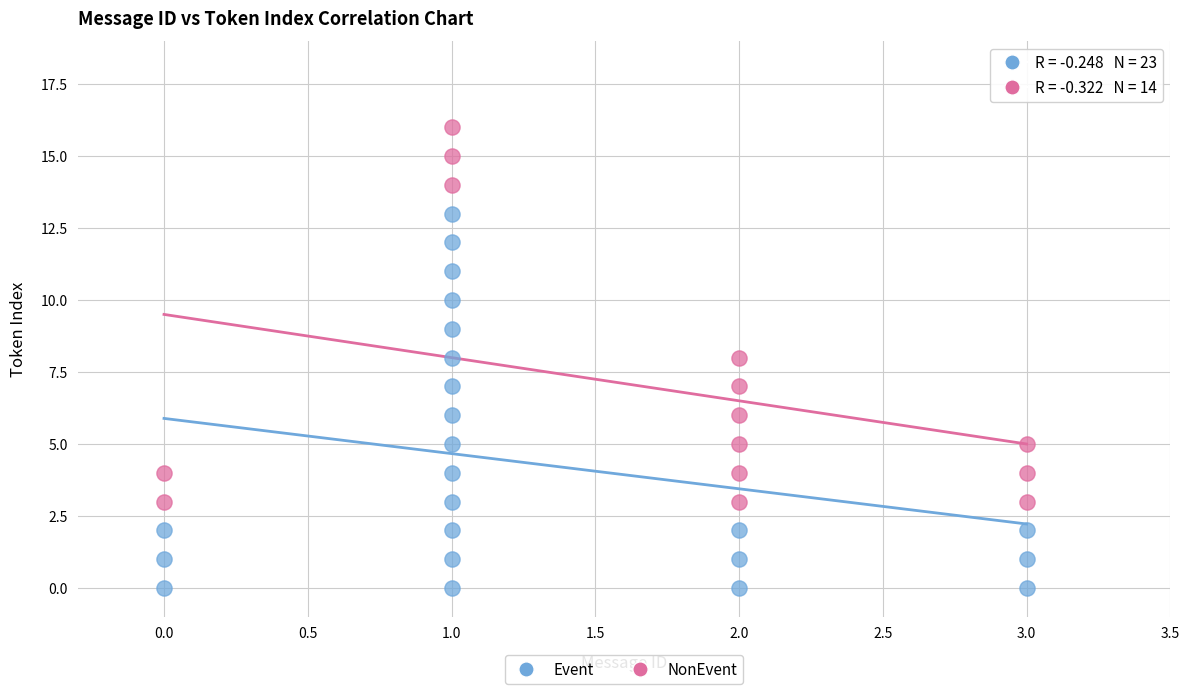

Which series reaches the minimum Y coordinate?

Event